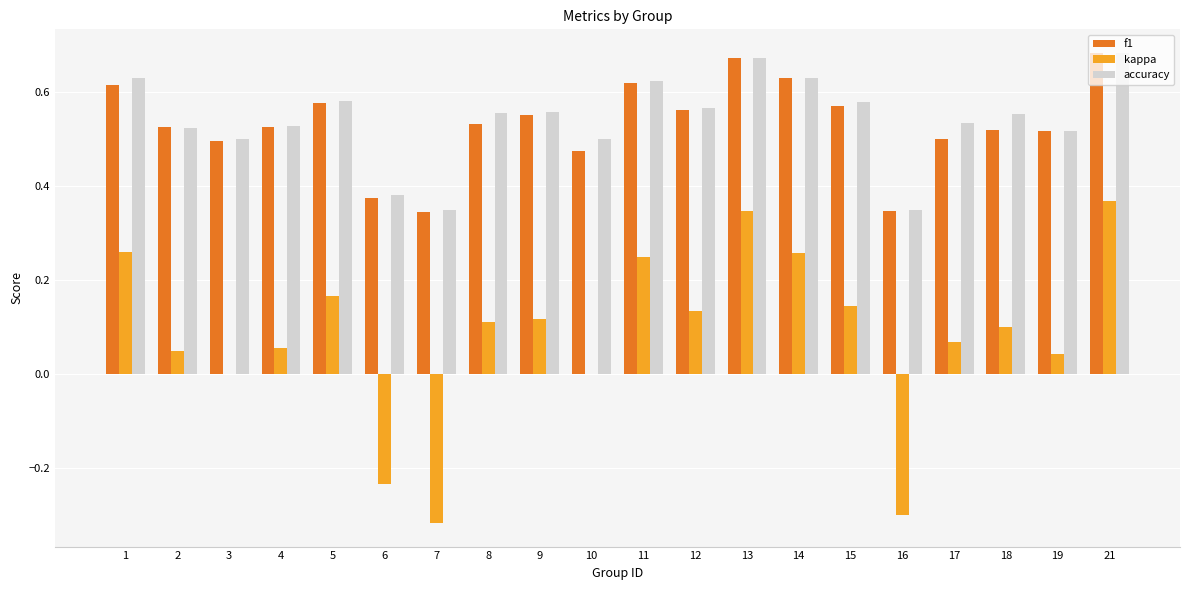

Which category has the highest value across all series?

21